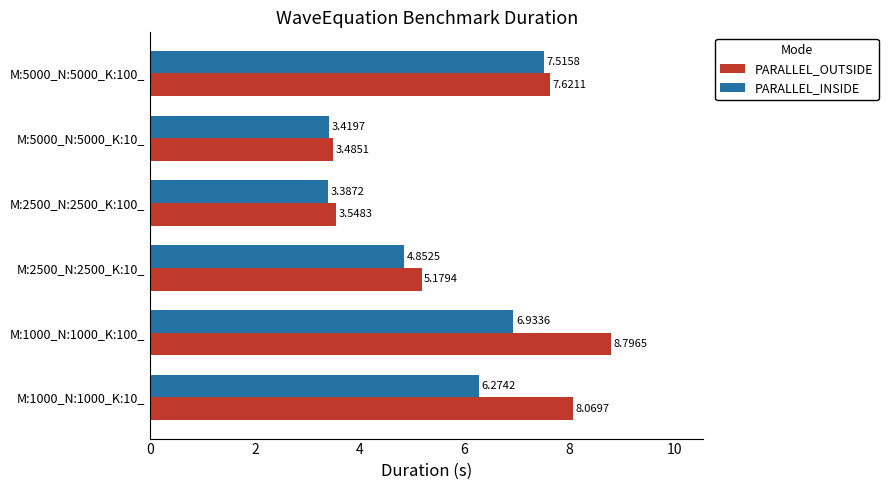

How many data points does each series have?

6